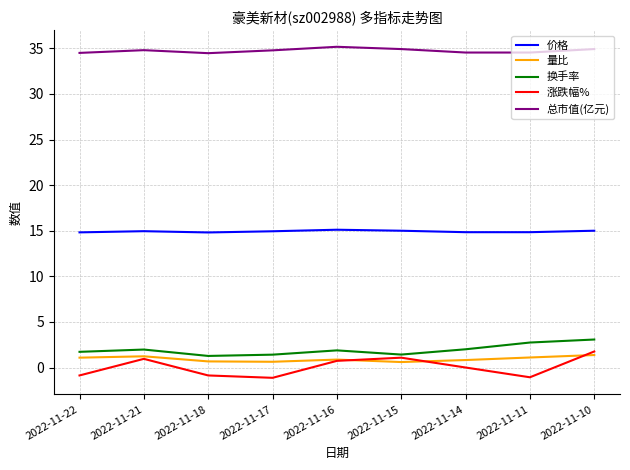

What is the maximum value for 涨跌幅%?

1.8